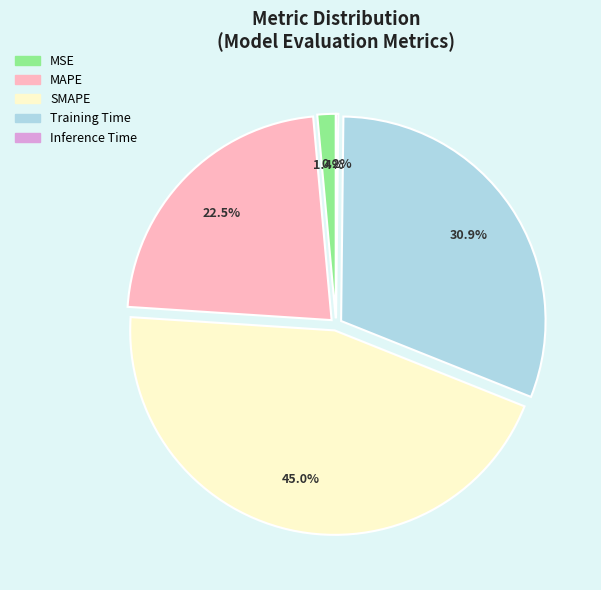

Does MAPE account for over 50% of the chart?

No